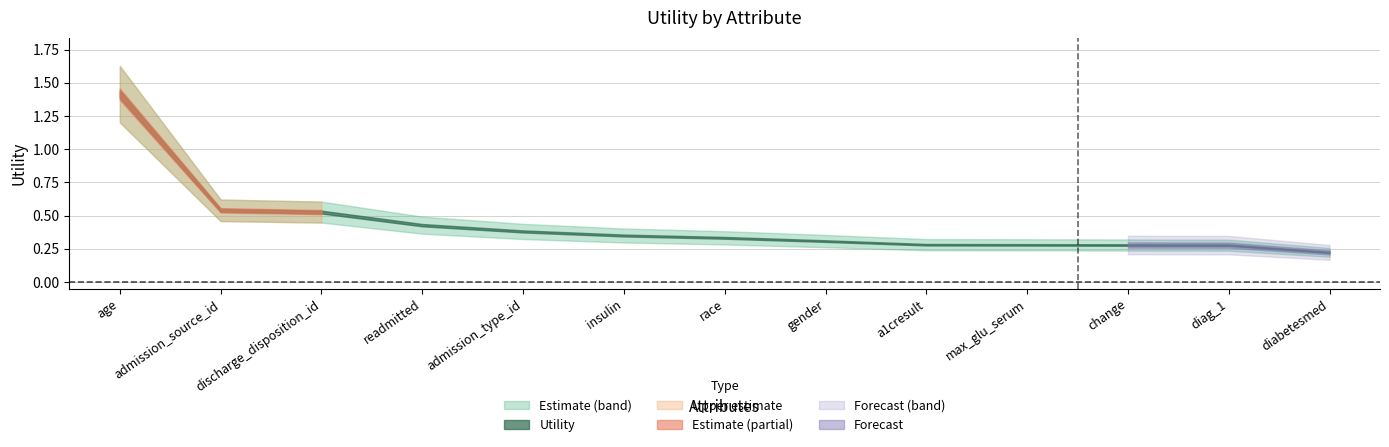

What is the sum of the values at admission_type_id and race?

0.7